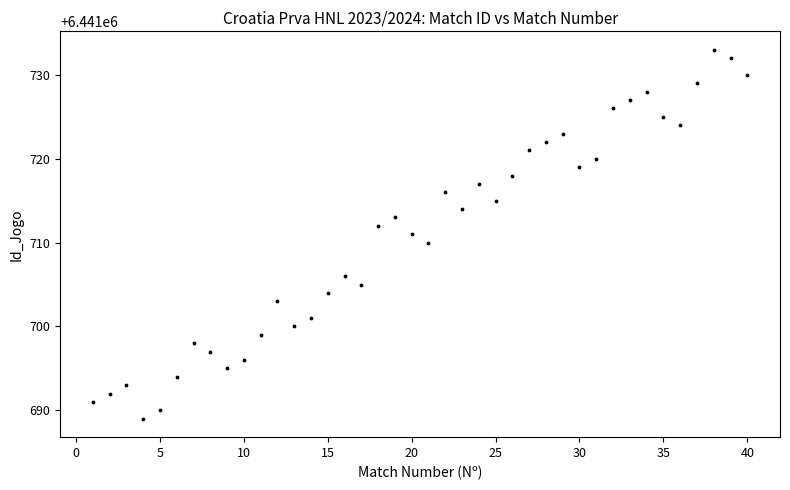

What is the range of X values (max minus min)?

39